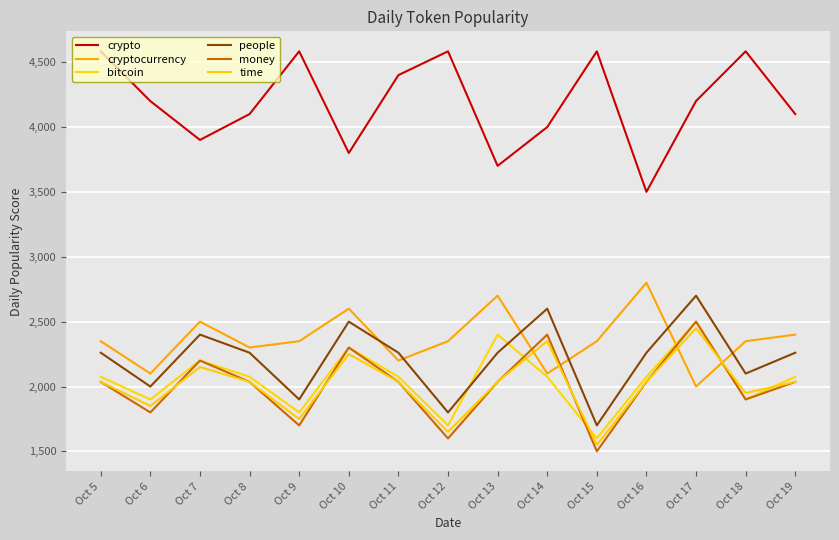

Where is the first local minimum for time?

Oct 6